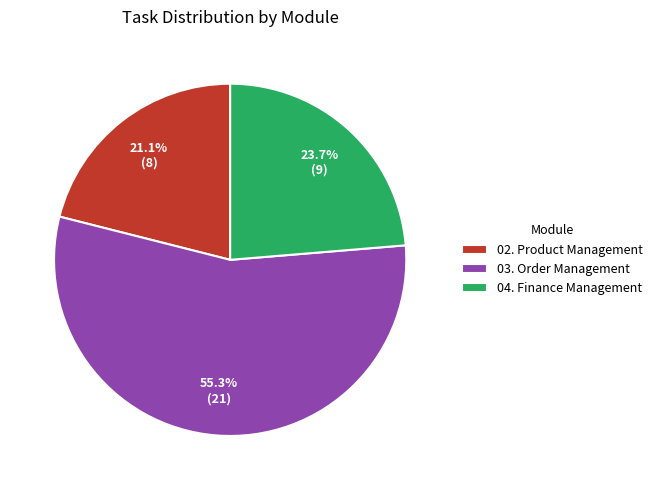

The 02. Product Management slice represents 21% of the pie. True or false?

True